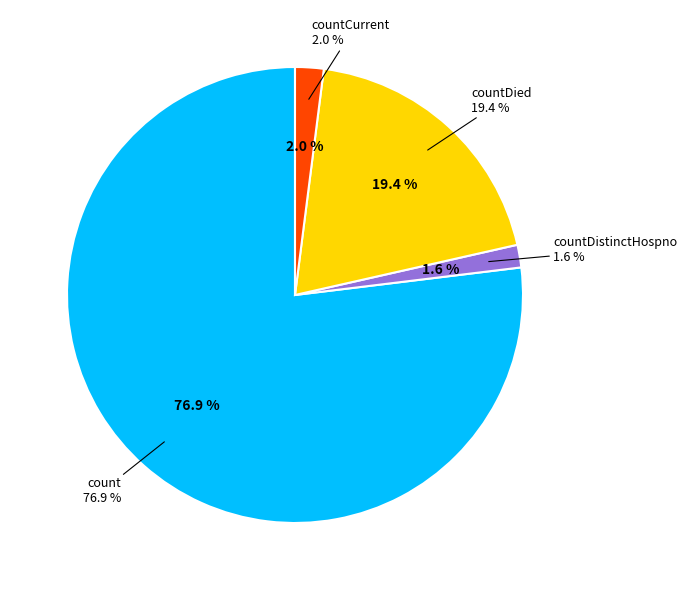

What is the change in value from countDistinctHospno to countCurrent?

+6